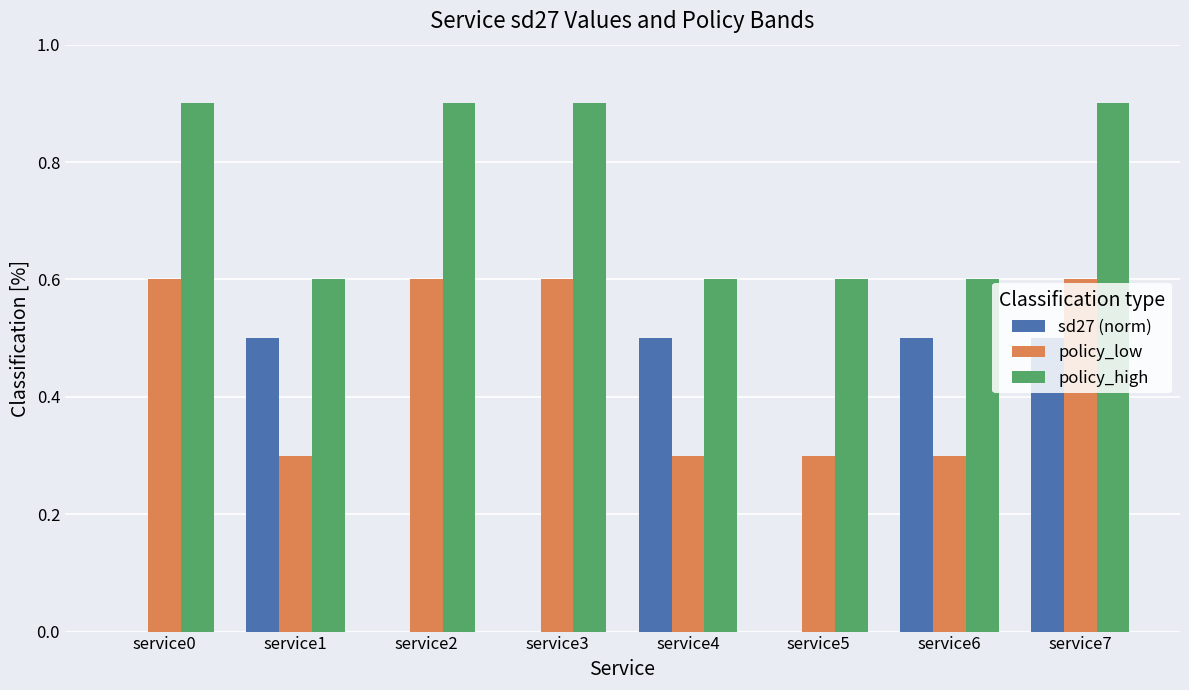

Reading left to right, list all the values displayed in this chart.

sd27 (norm): service0=0.0	service1=0.5	service2=0.0	service3=0.0	service4=0.5	service5=0.0	service6=0.5	service7=0.5
policy_low: service0=0.6	service1=0.3	service2=0.6	service3=0.6	service4=0.3	service5=0.3	service6=0.3	service7=0.6
policy_high: service0=0.9	service1=0.6	service2=0.9	service3=0.9	service4=0.6	service5=0.6	service6=0.6	service7=0.9